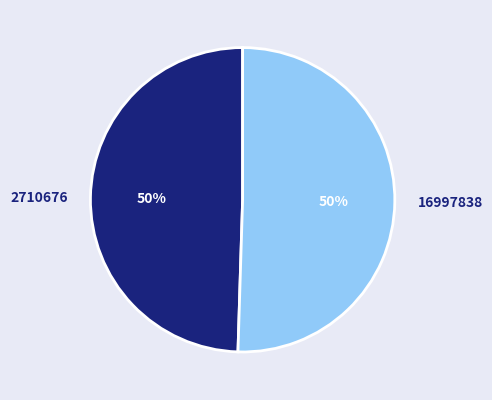

To the nearest percent, what is the average slice percentage?

50%